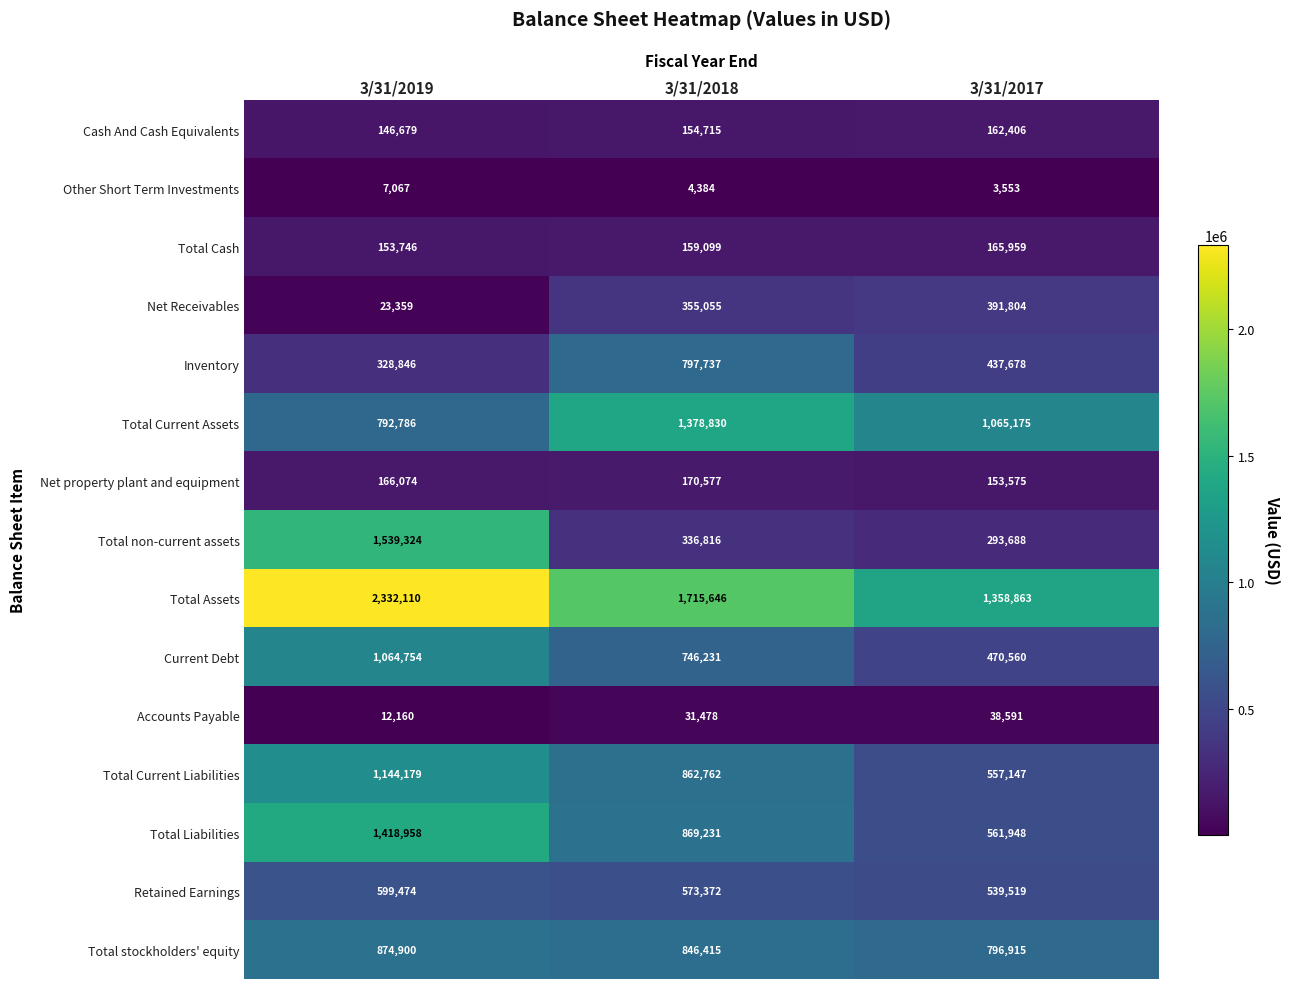

What is the difference between the highest and lowest values at 3/31/2018?

1711262